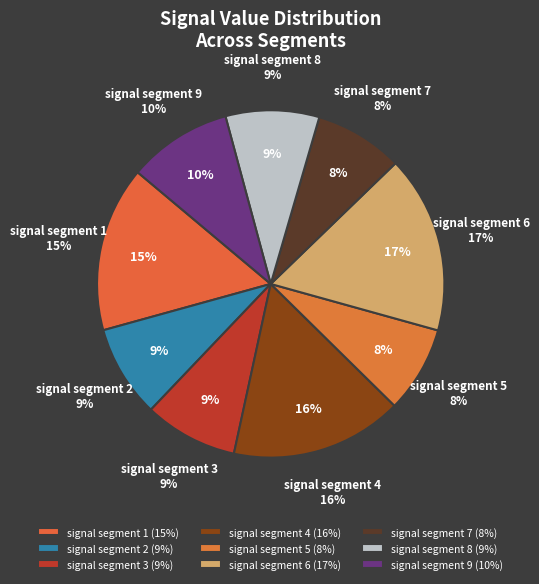

Combined, do signal segment 9 and signal segment 3 account for over 50%?

No